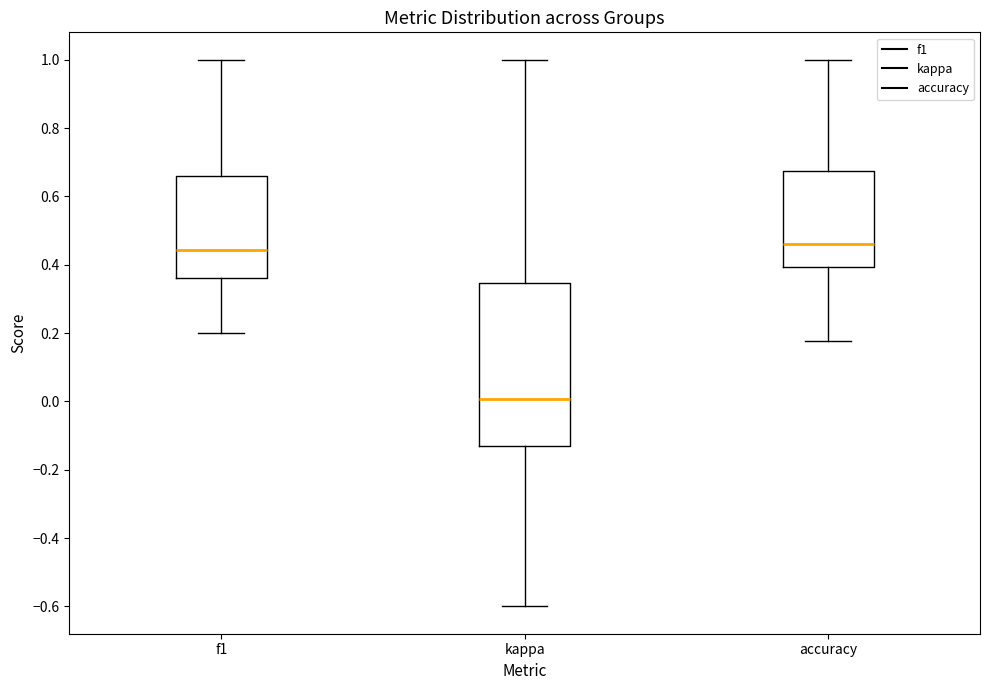

Which box's median line is the lowest?

kappa